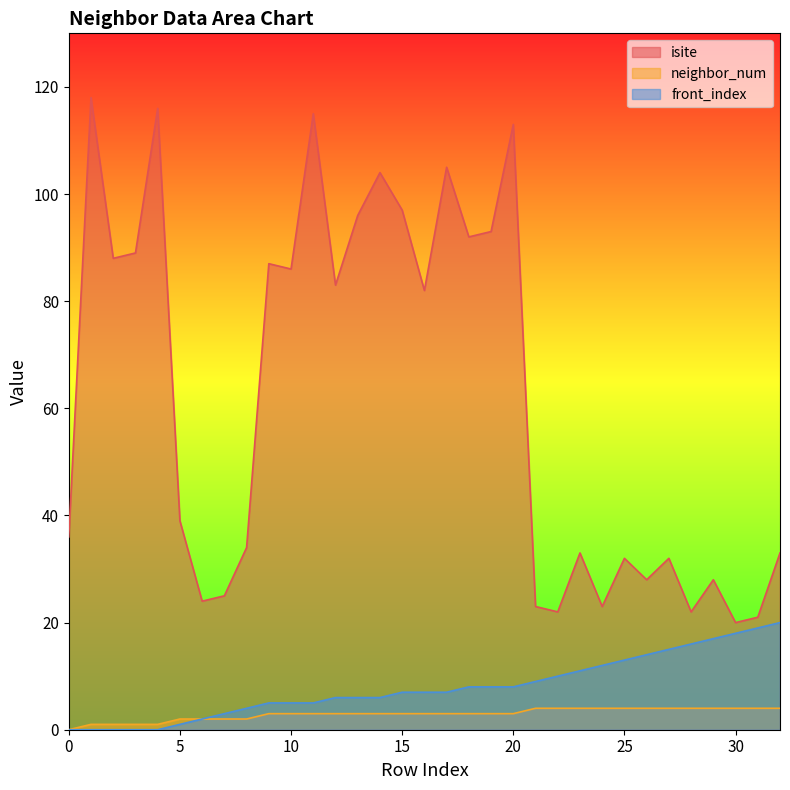

What is the total value across all series at 0?

36